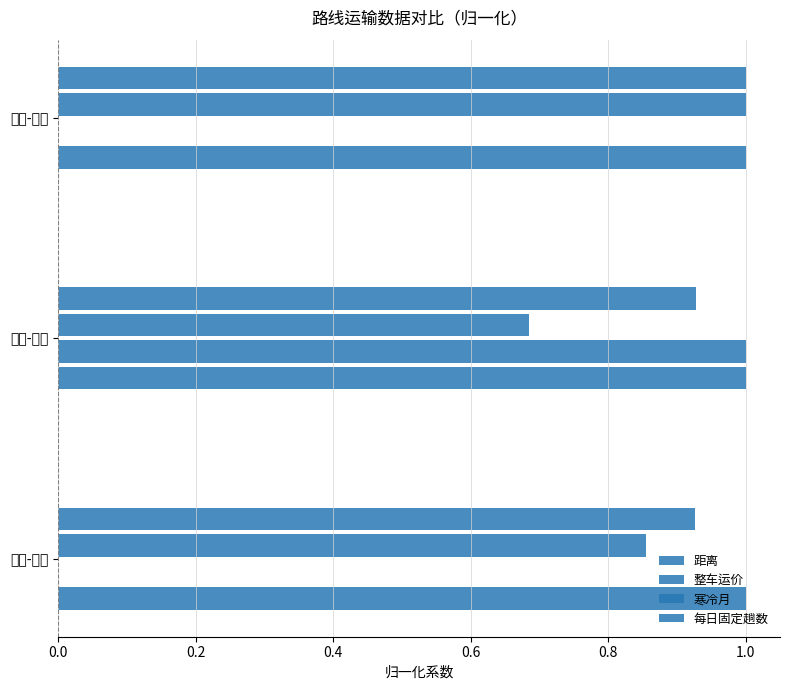

How many groups of bars are there?

3